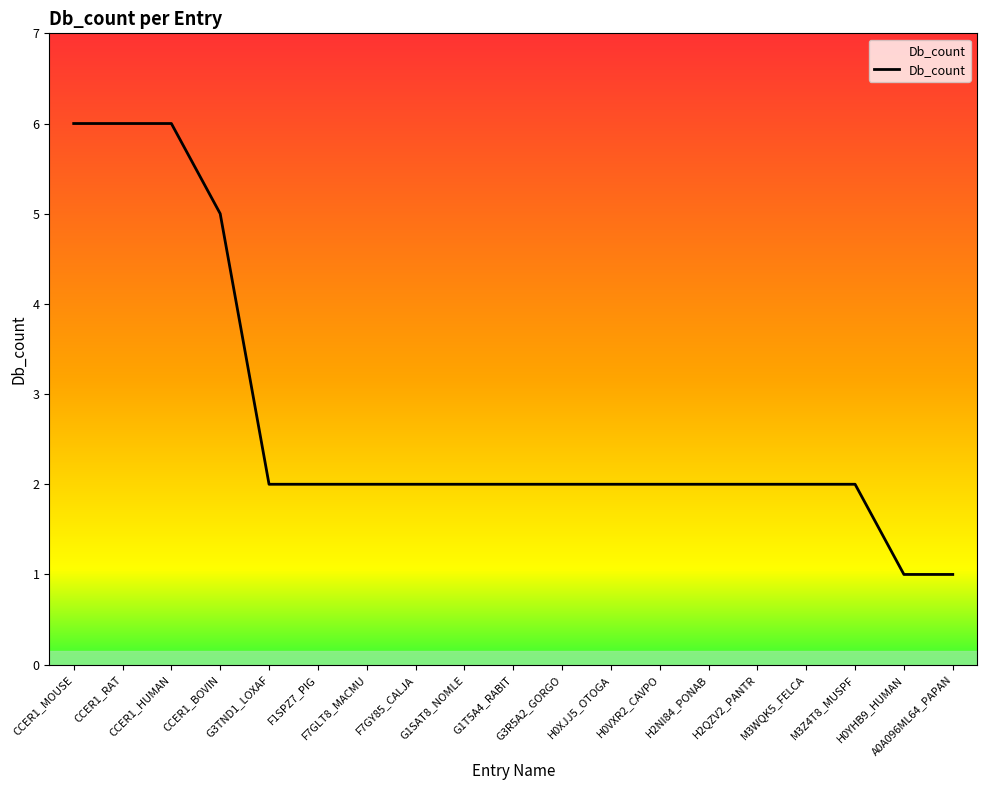

Reading right to left, extract all data points from this chart.

A0A096ML64_PAPAN=1	H0YHB9_HUMAN=1	M3Z4T8_MUSPF=2	M3WQK5_FELCA=2	H2QZV2_PANTR=2	H2NI84_PONAB=2	H0VXR2_CAVPO=2	H0XJJ5_OTOGA=2	G3R5A2_GORGO=2	G1T5A4_RABIT=2	G1SAT8_NOMLE=2	F7GY85_CALJA=2	F7GLT8_MACMU=2	F1SPZ7_PIG=2	G3TND1_LOXAF=2	CCER1_BOVIN=5	CCER1_HUMAN=6	CCER1_RAT=6	CCER1_MOUSE=6